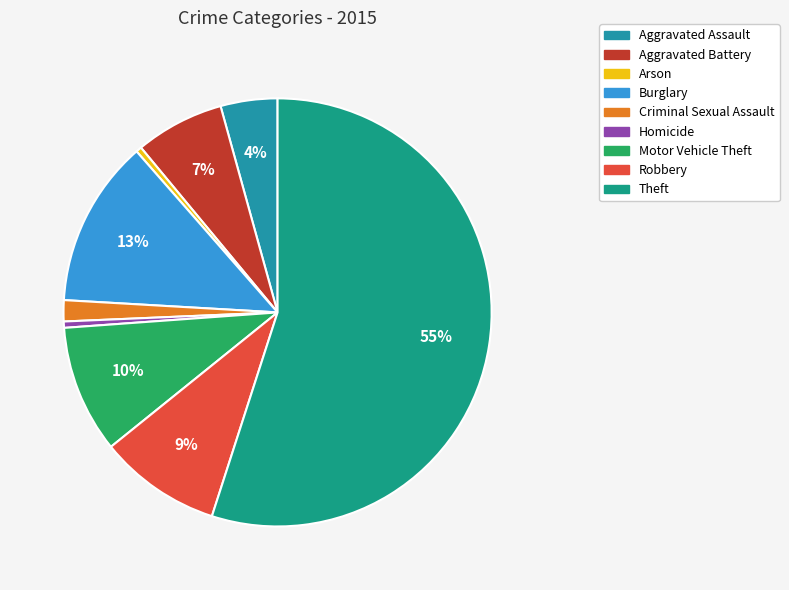

Count the number of slices in the pie.

9